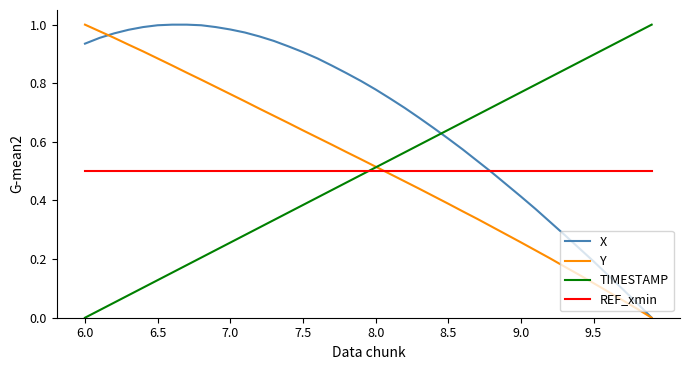

Which series has the largest total across all categories?

X